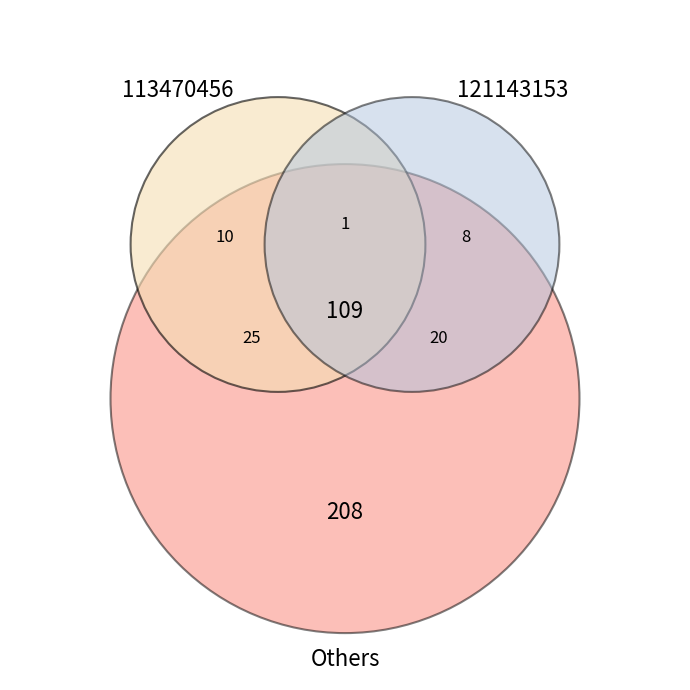

Which has a higher value, 113470456 or 121143153?

113470456